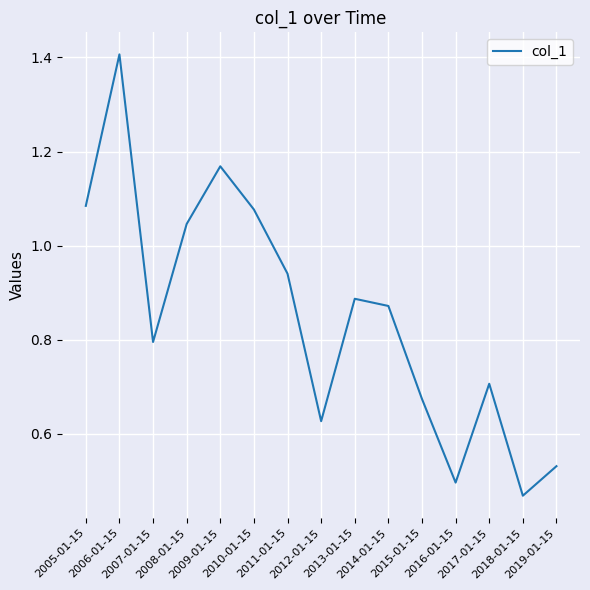

True or false: the data has more than 2 interior local peaks.

True